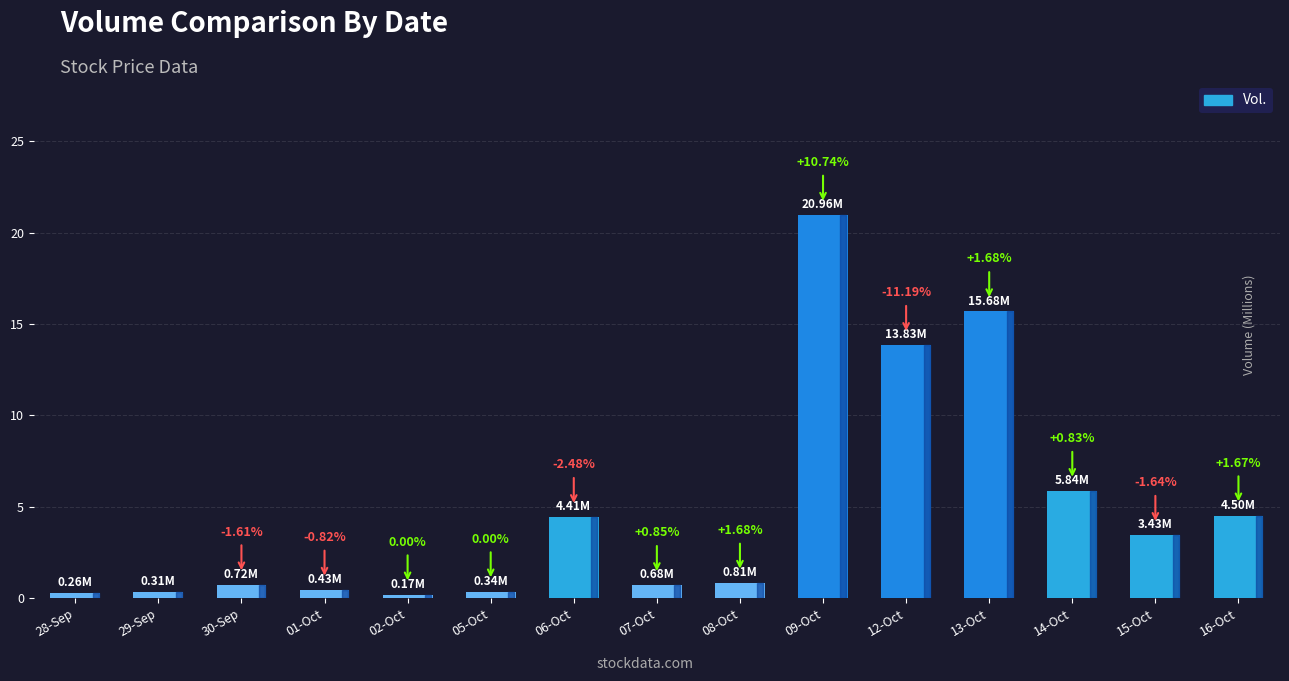

Which has a higher value, 16-Oct or 14-Oct?

14-Oct